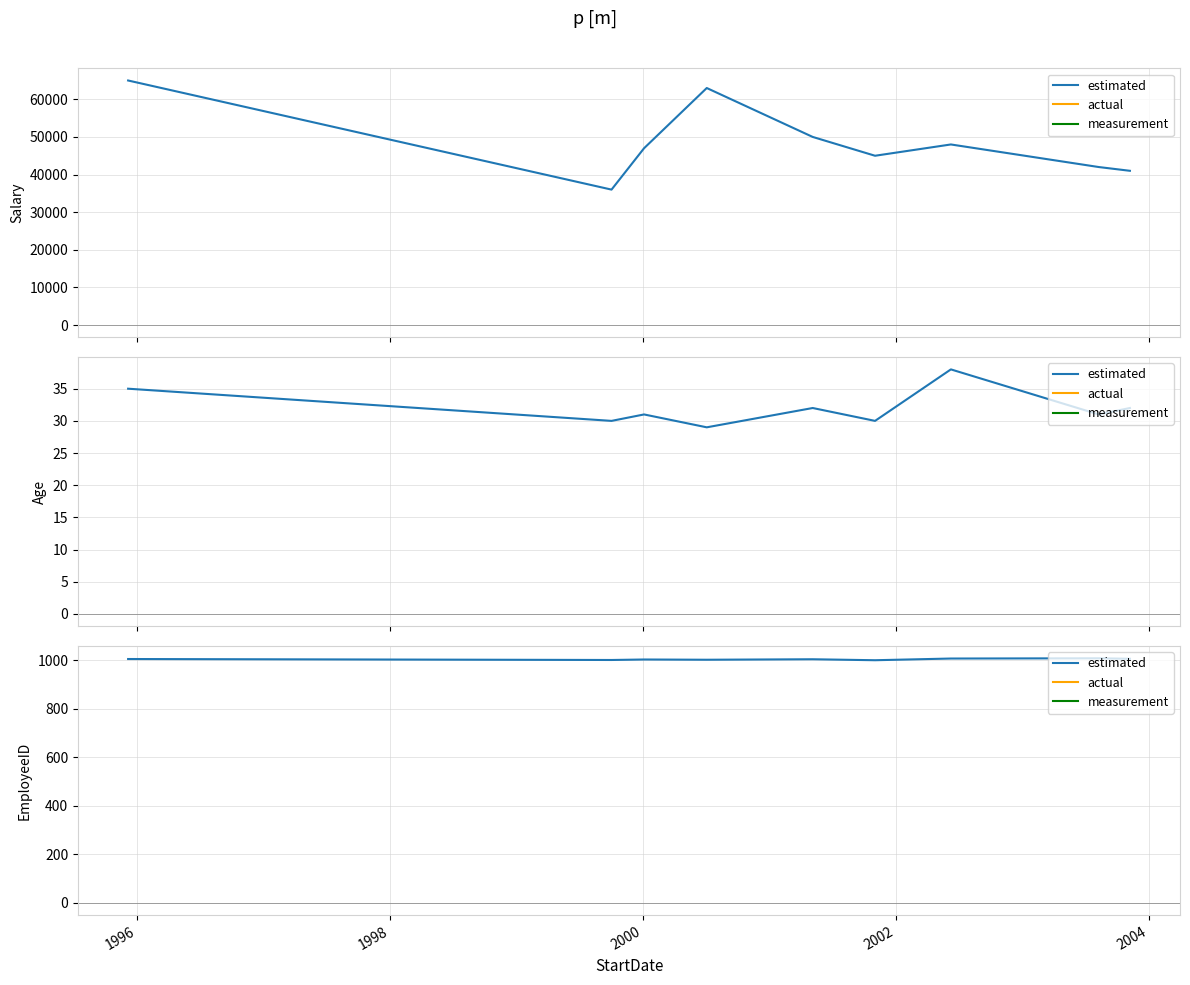

What is the value of the 4th point from the left?

1003